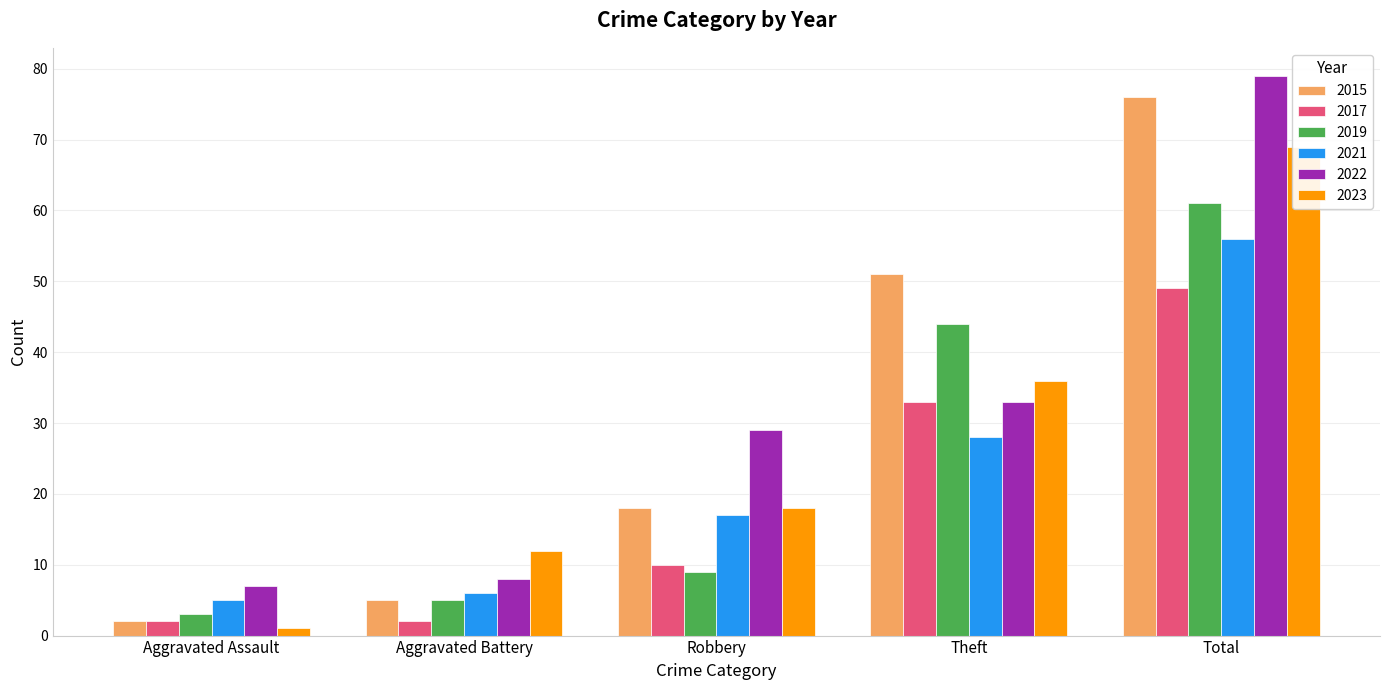

What is the average value of the 2022 series?

31